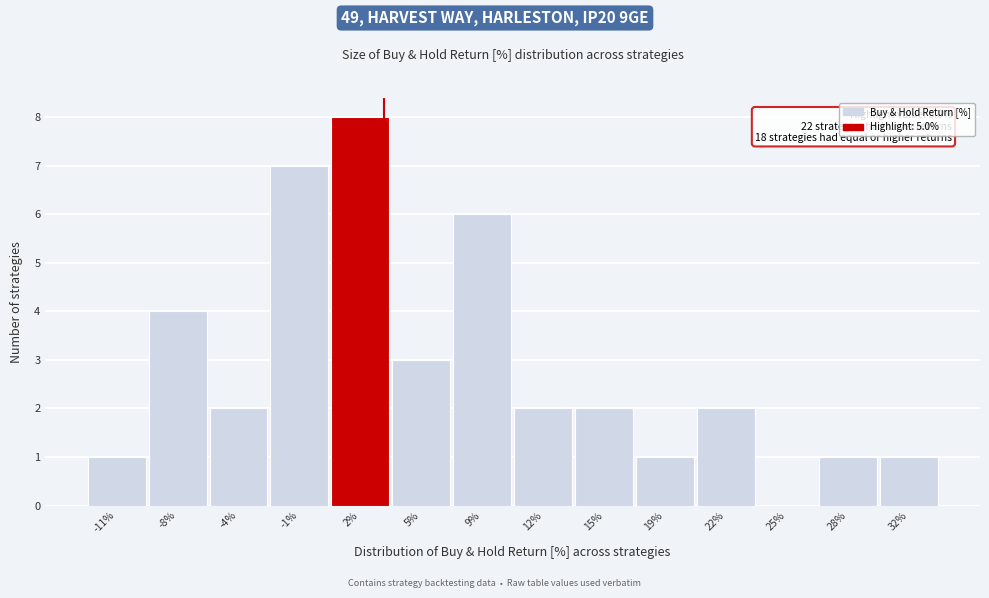

Reading left to right, what are all the values shown in this chart?

-11%=1	-8%=4	-4%=2	-1%=7	2%=8	5%=3	9%=6	12%=2	15%=2	19%=1	22%=2	25%=0	28%=1	32%=1